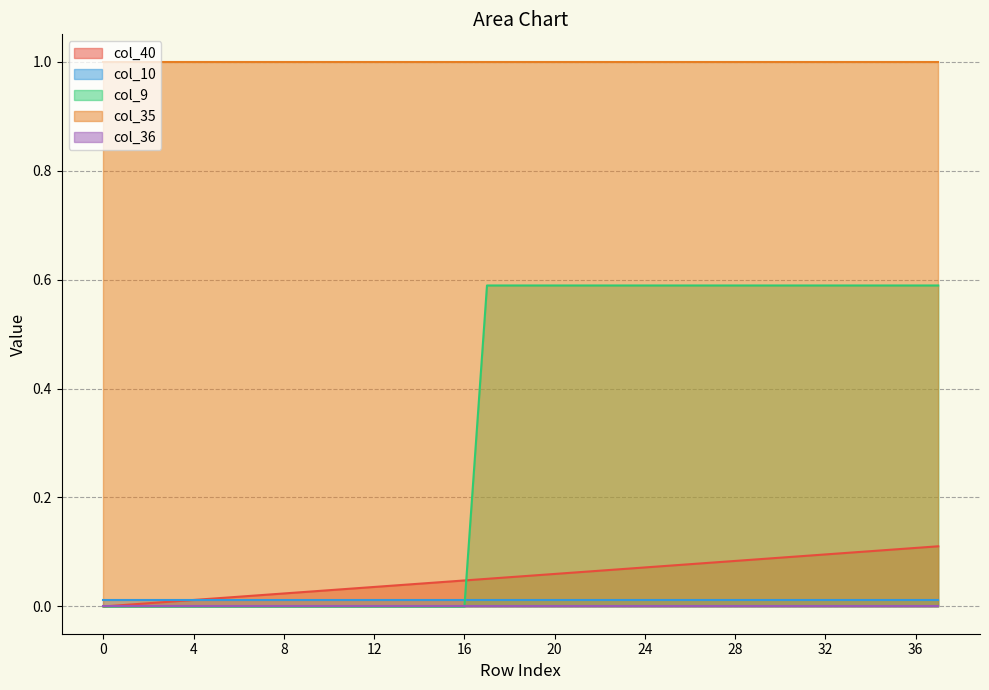

What value does the col_9 series have at 34?

0.6